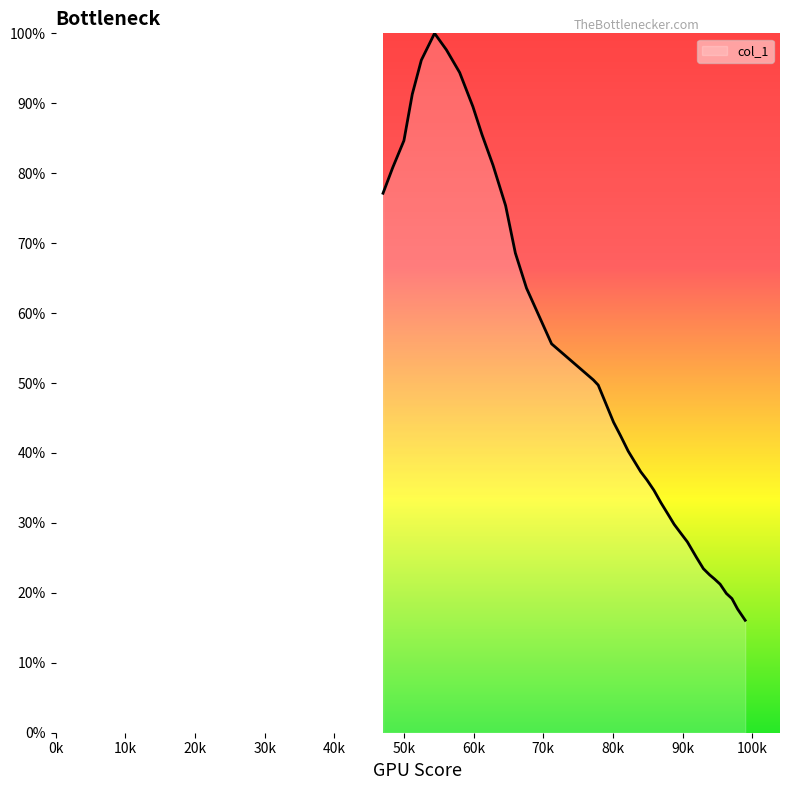

What is the minimum value shown in the chart?

16.1